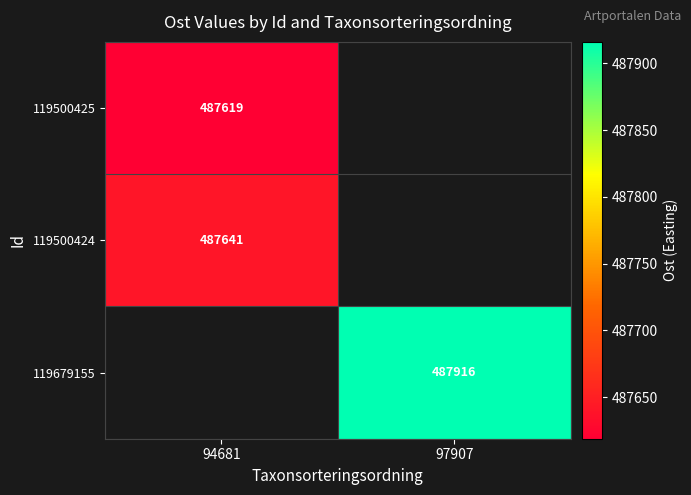

What is the spread (max minus min) of values at 97907?

487916